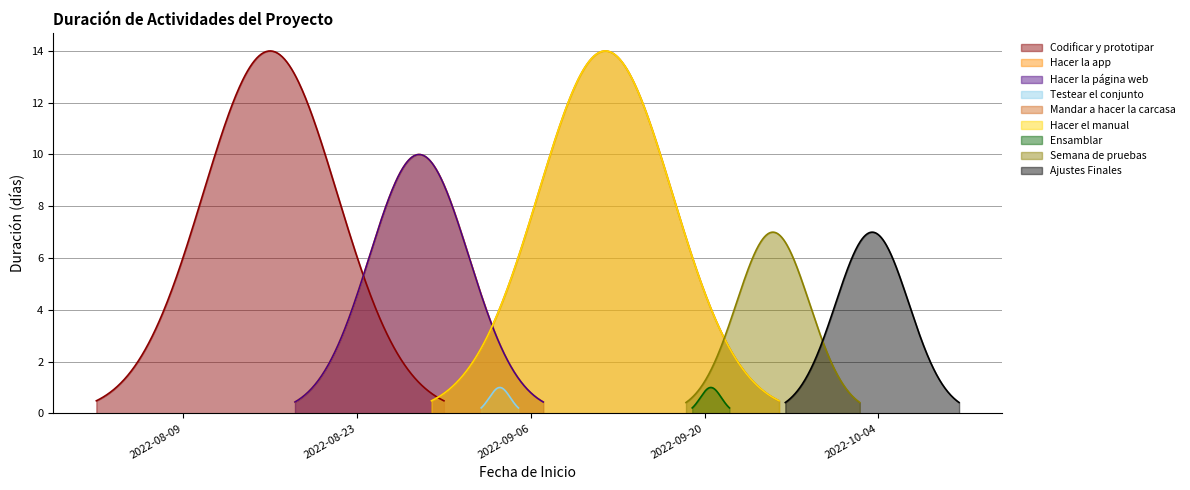

Which has a higher value, Hacer la app or Semana de pruebas?

Hacer la app